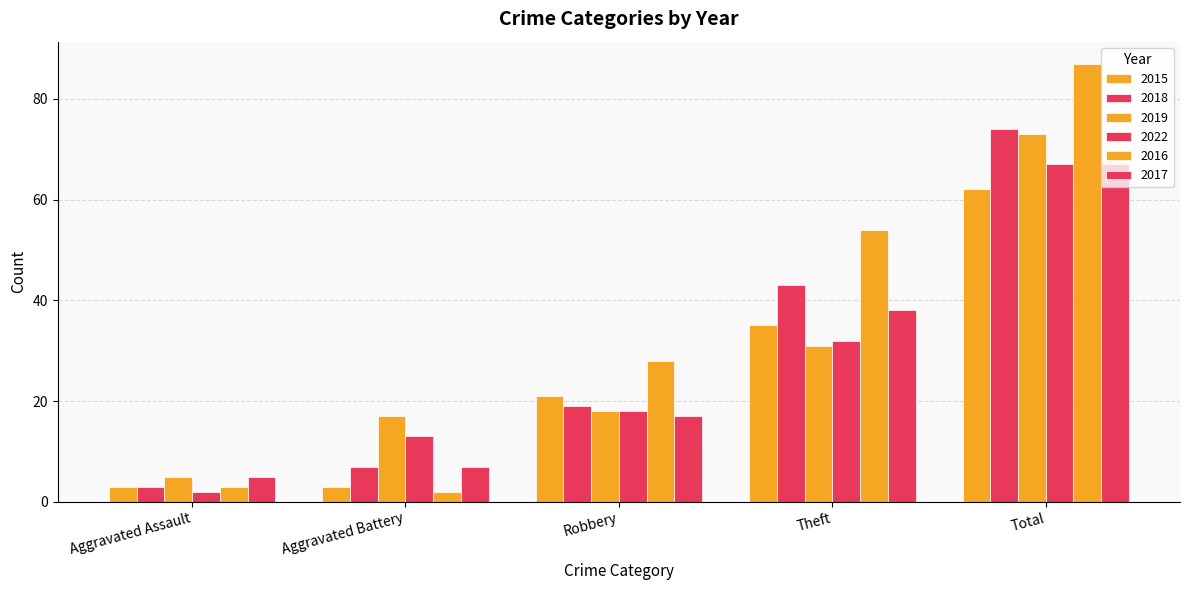

How many bars are there in each group?

6